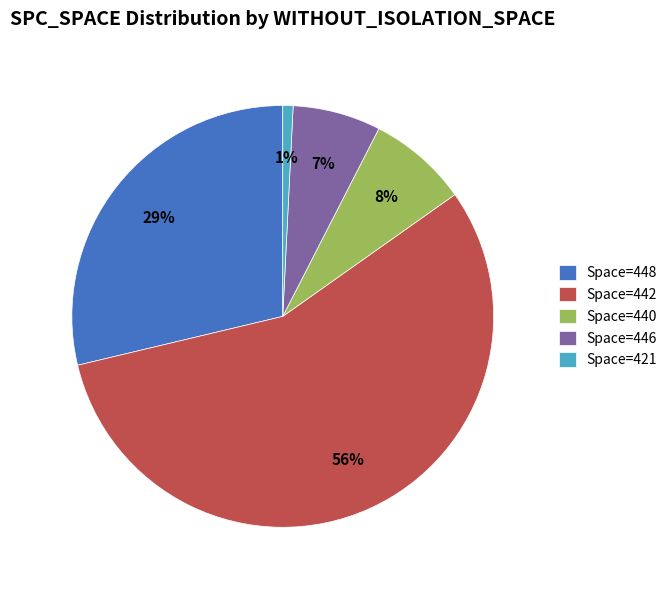

How many segments does this pie chart have?

5